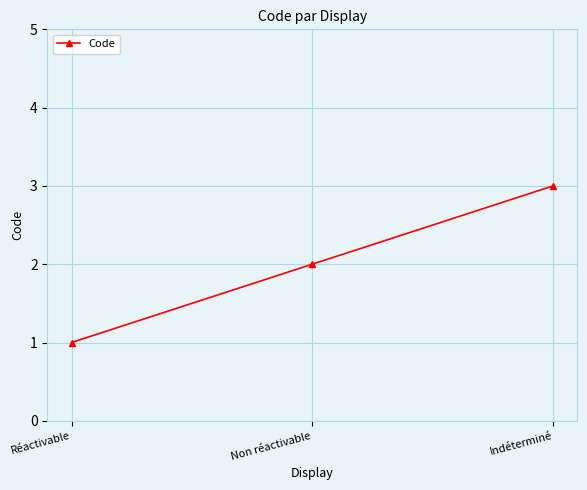

What is the value of the 2nd point from the left?

2